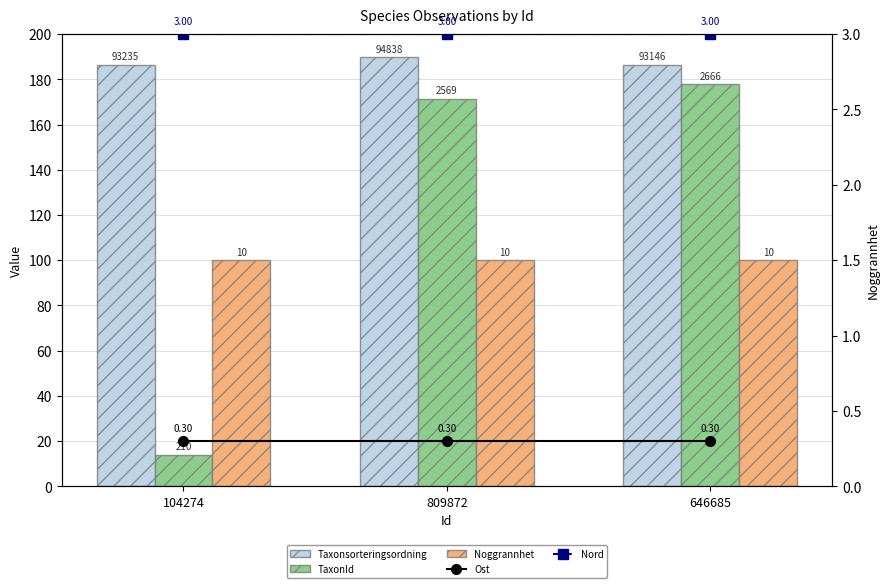

What is the label of the 1st bar from the left?

104274